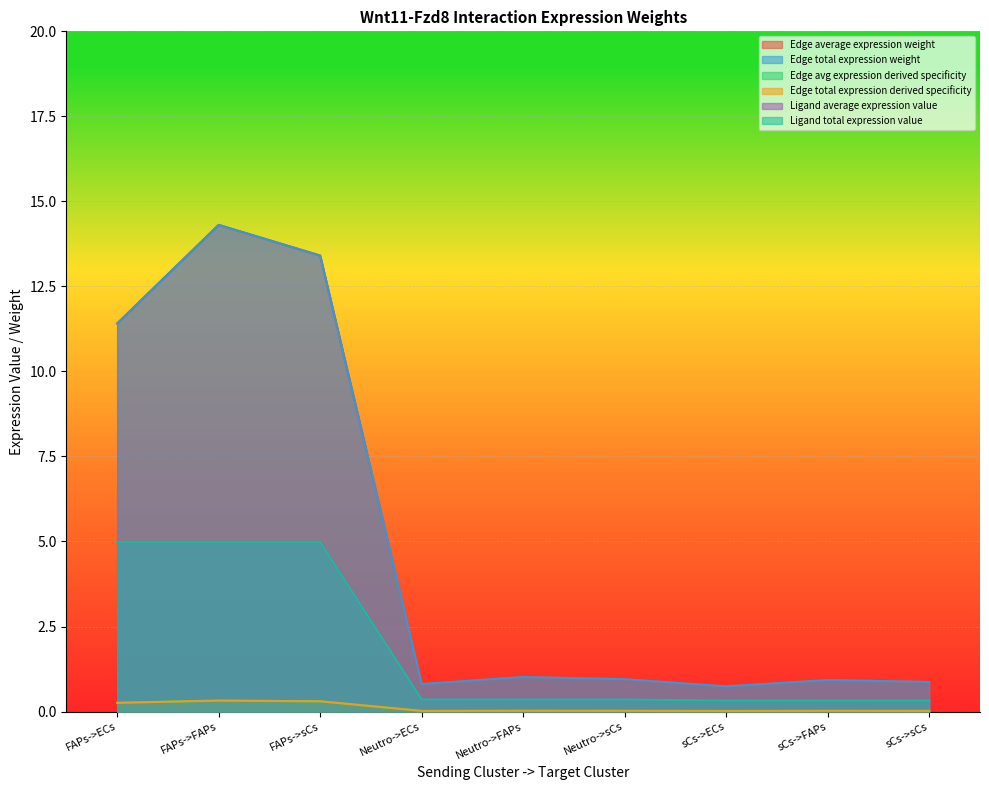

Does the chart display data point markers on the line(s)?

No